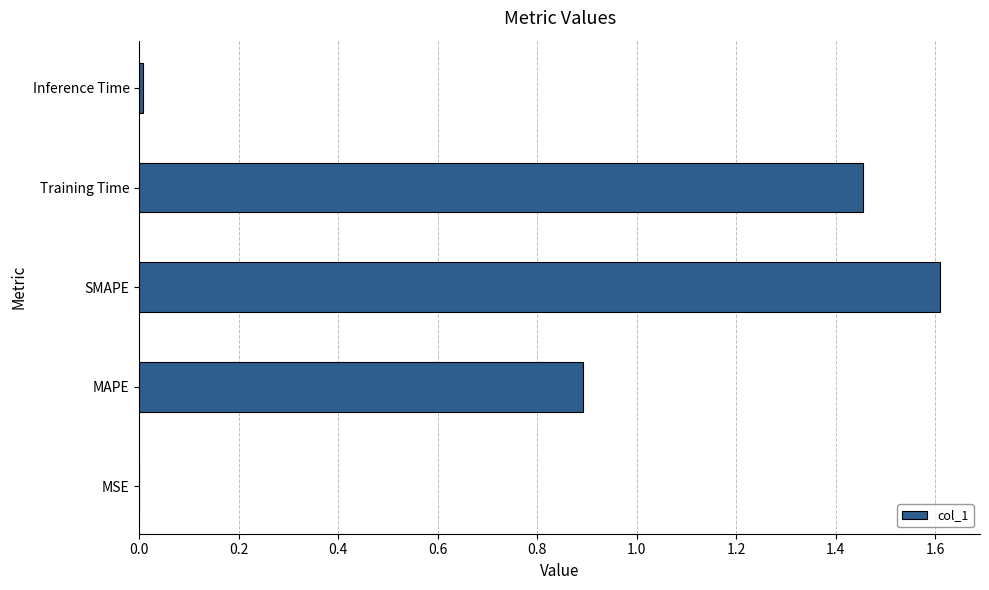

Are the bars horizontal?

Yes